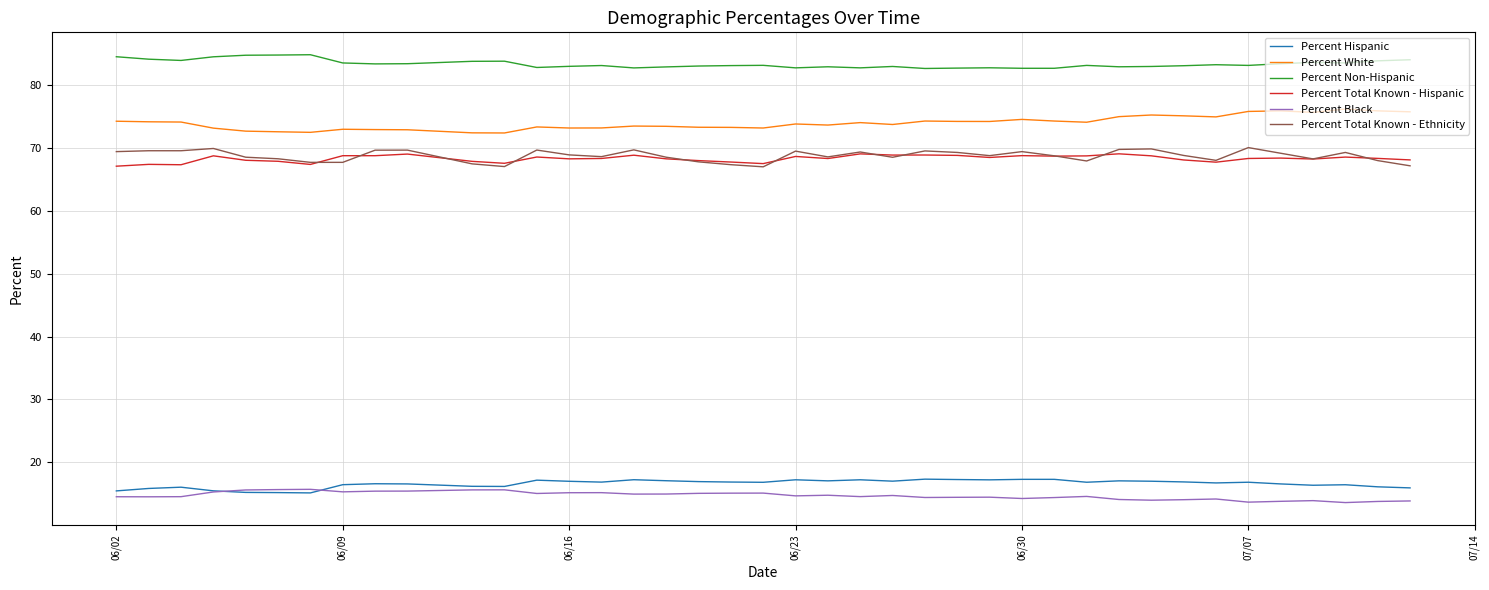

True or false: Percent Black and Percent Non-Hispanic cross at least once.

False